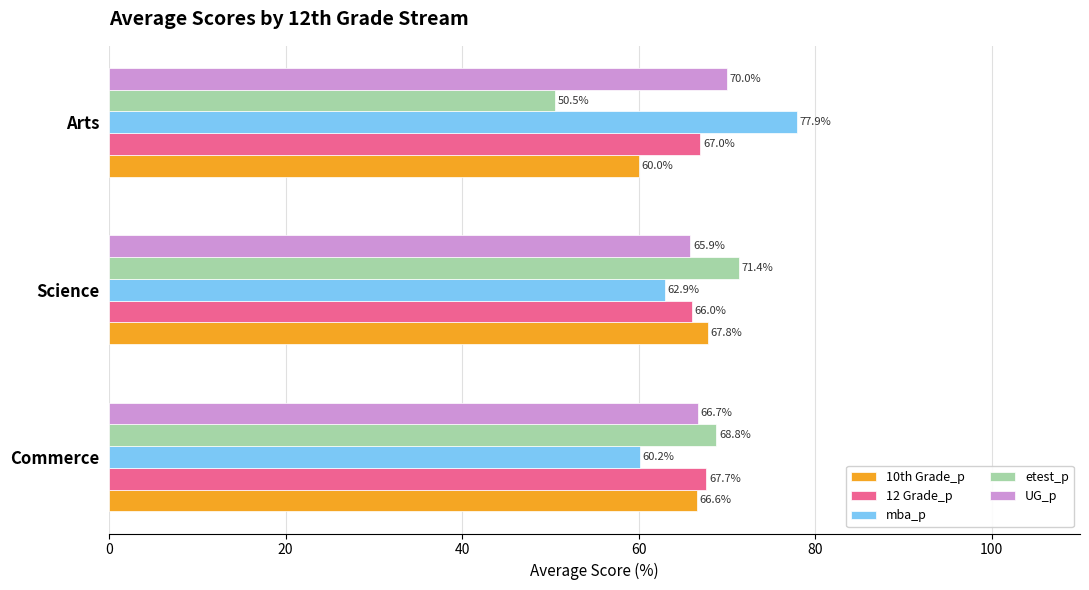

What is the average value of the mba_p series?

67.0